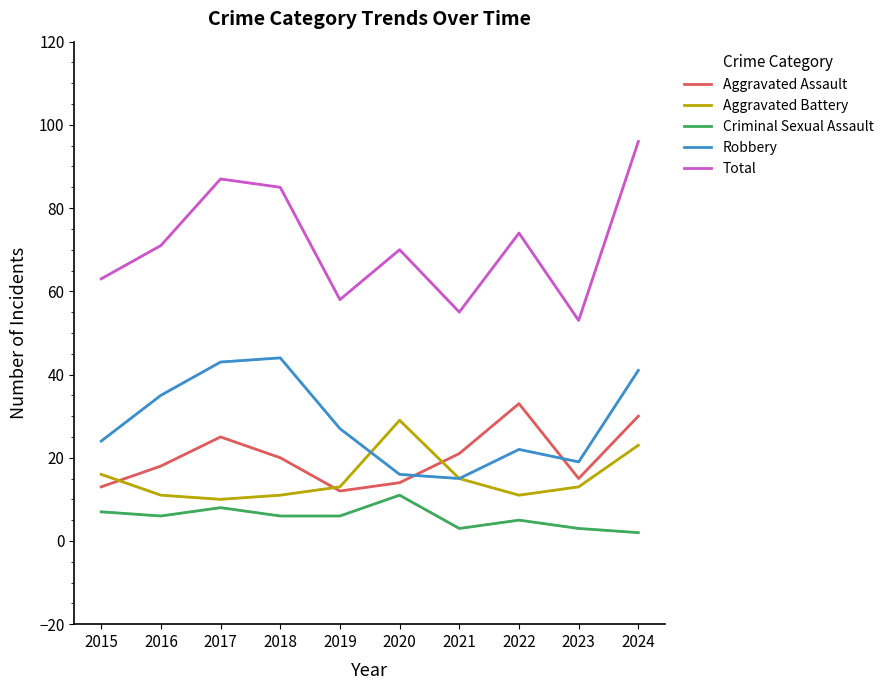

In Aggravated Battery, how many points are higher than both neighbors (excluding endpoints)?

1